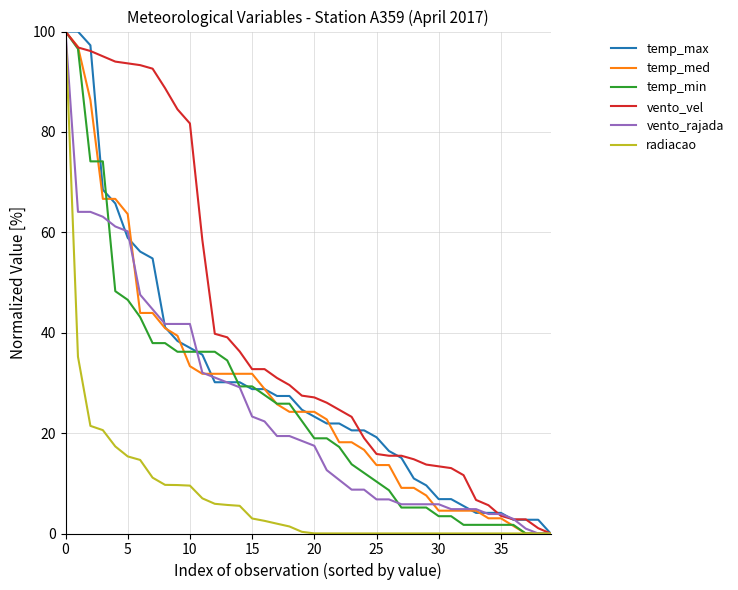

What is the maximum value shown in the chart?

100.0